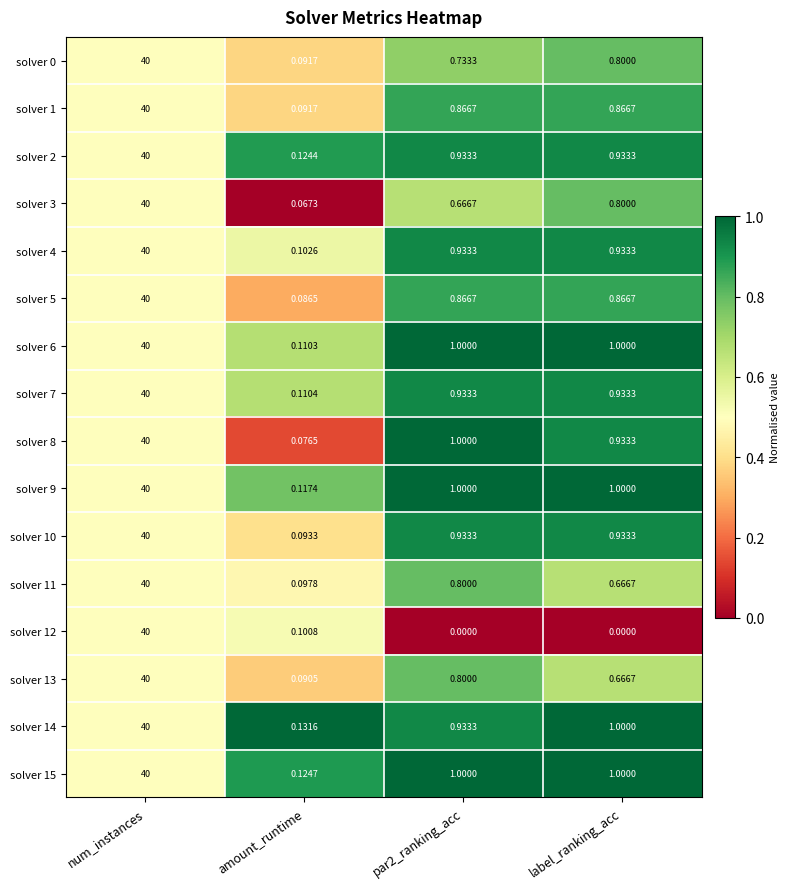

Where does the solver 14 series first go above 1?

num_instances